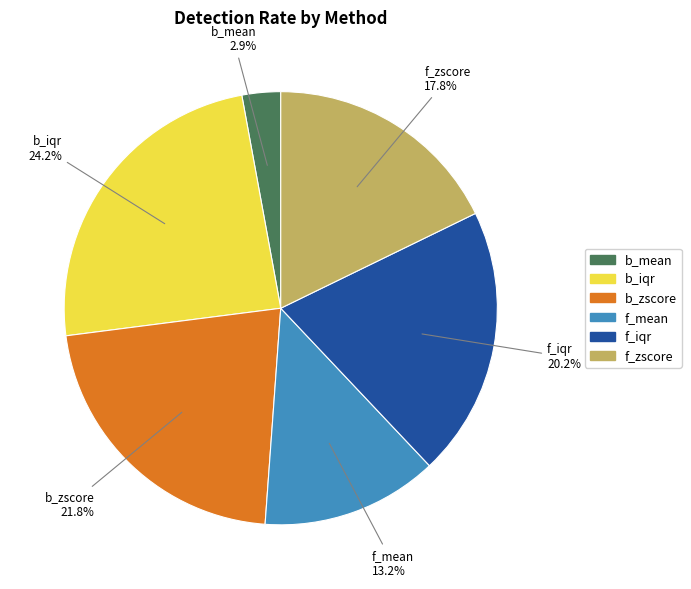

Is it true that f_mean is 1% of the pie?

False